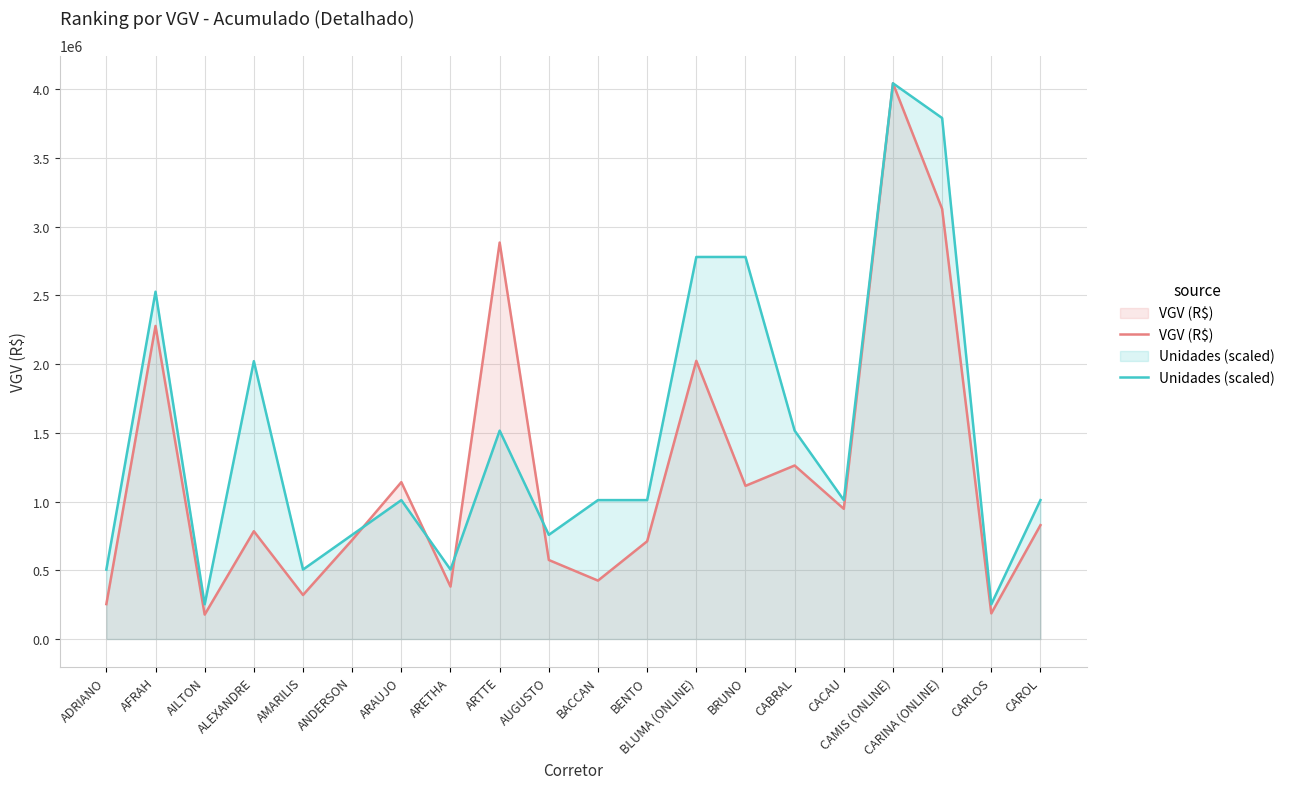

What is the label of the 15th point from the left?

CABRAL